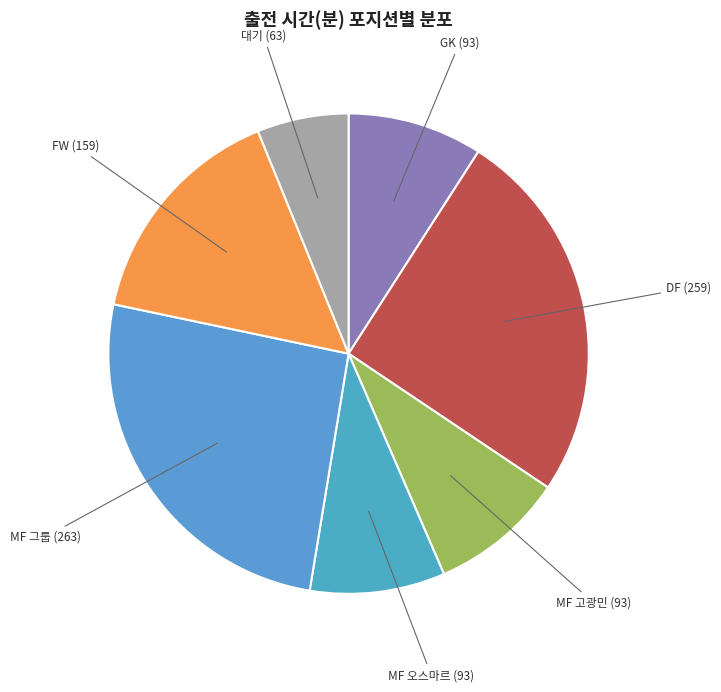

Is there any slice that represents more than half of the pie?

No